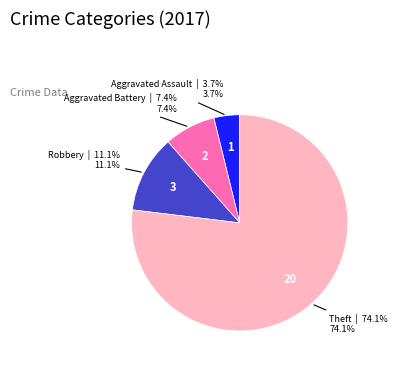

What is the change in value from Robbery to Theft?

+17